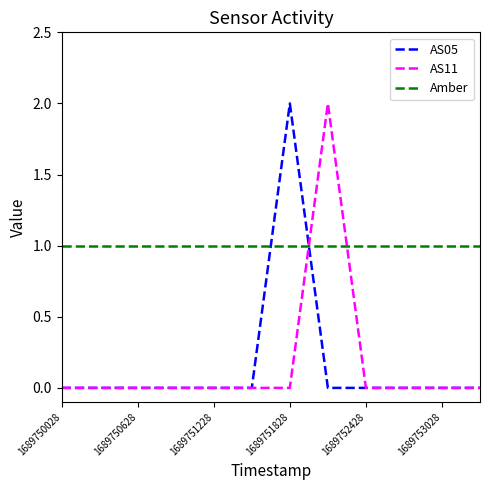

How many intersections are there between Amber and AS11?

2